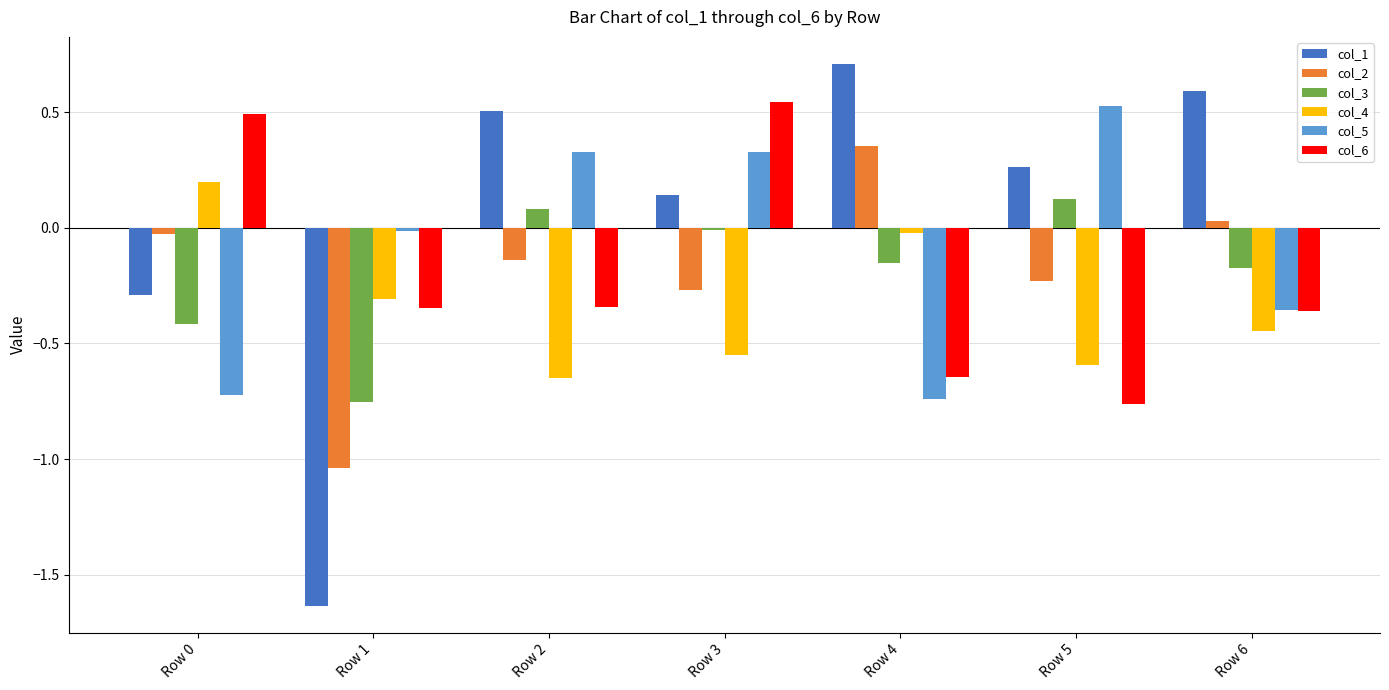

At how many categories does at least one series exceed 0?

6